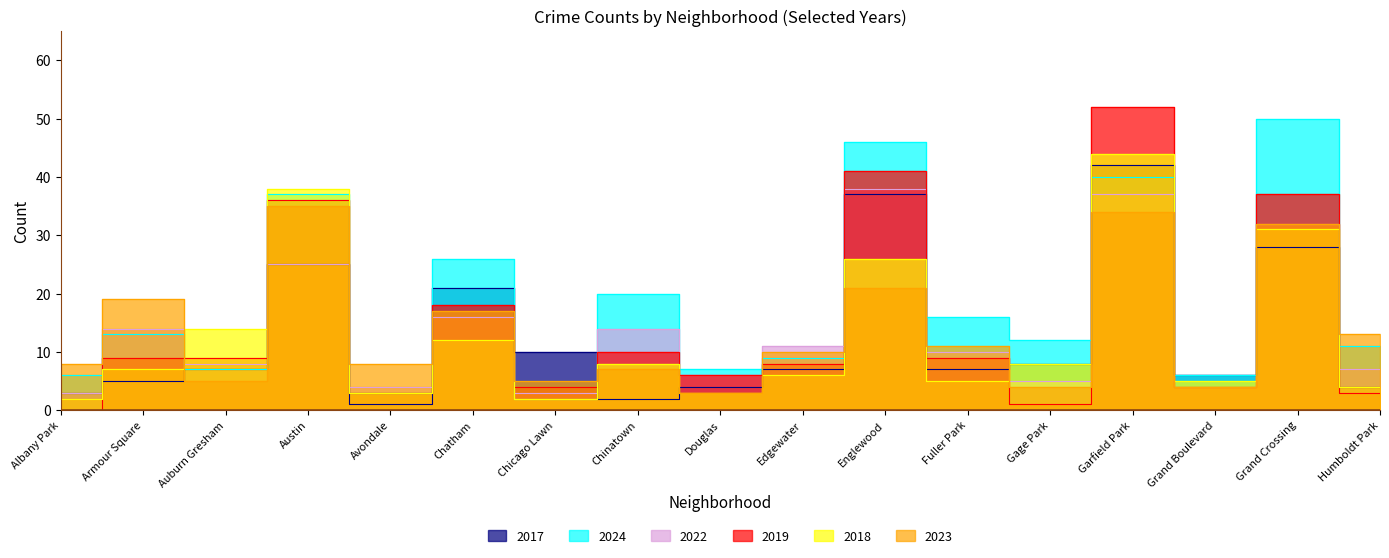

What is the difference between the maximum and minimum values in the 2018 series?

42